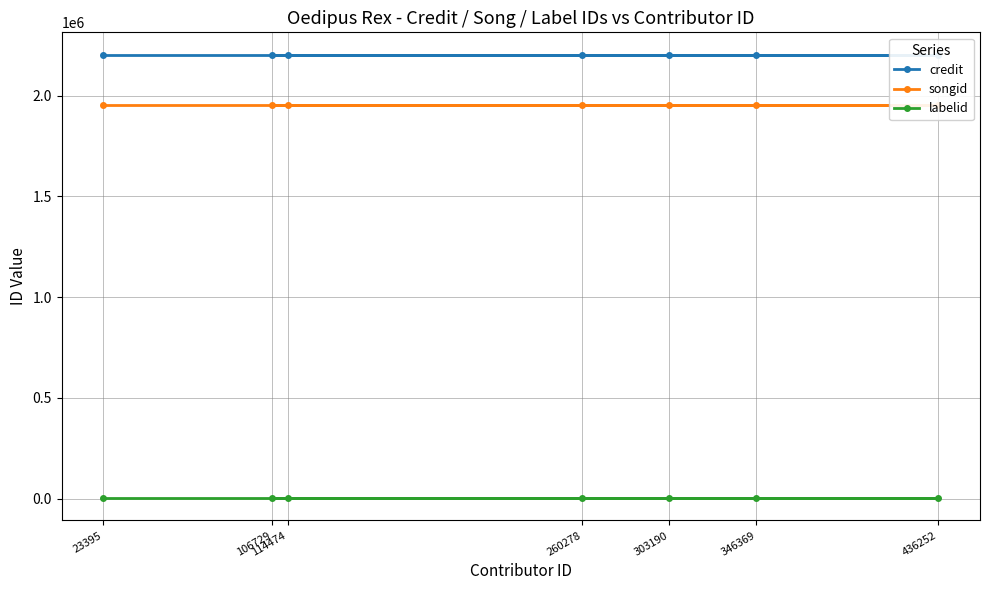

True or false: labelid has a value of 1522 at 346369.

True